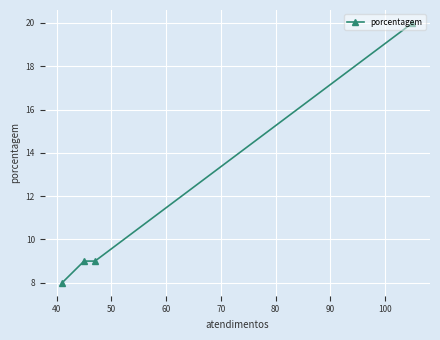

What is the sum of all values?

46